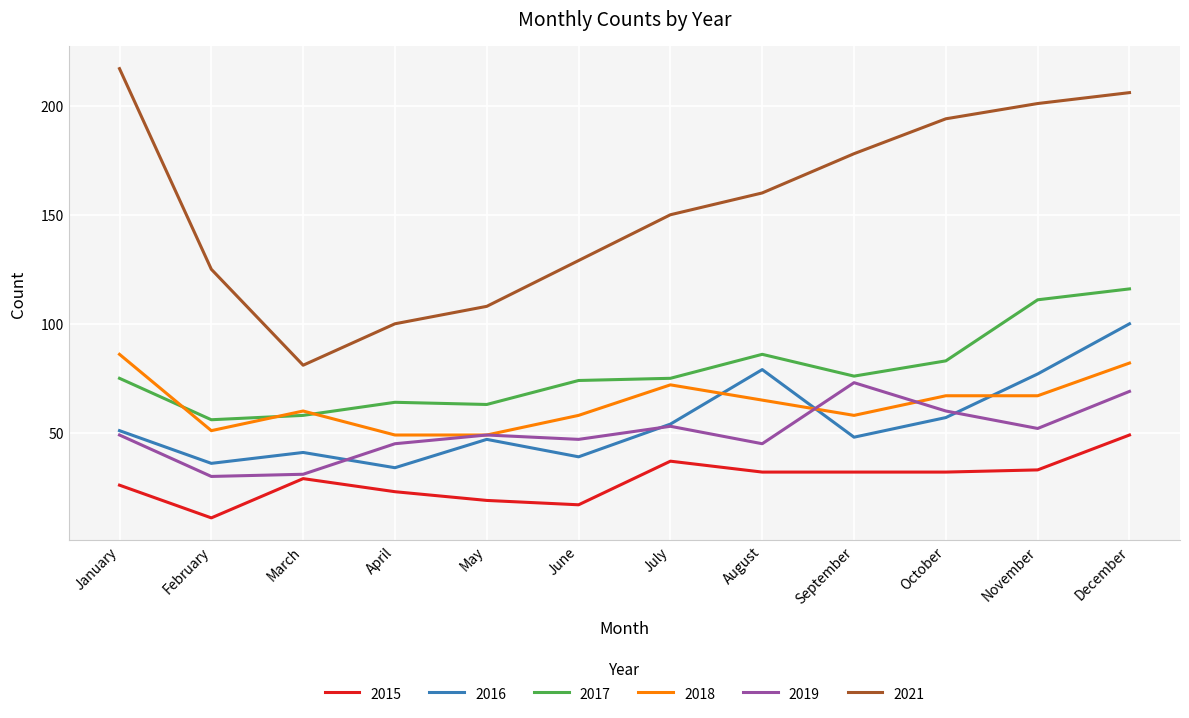

Where is the first local minimum for 2015?

February